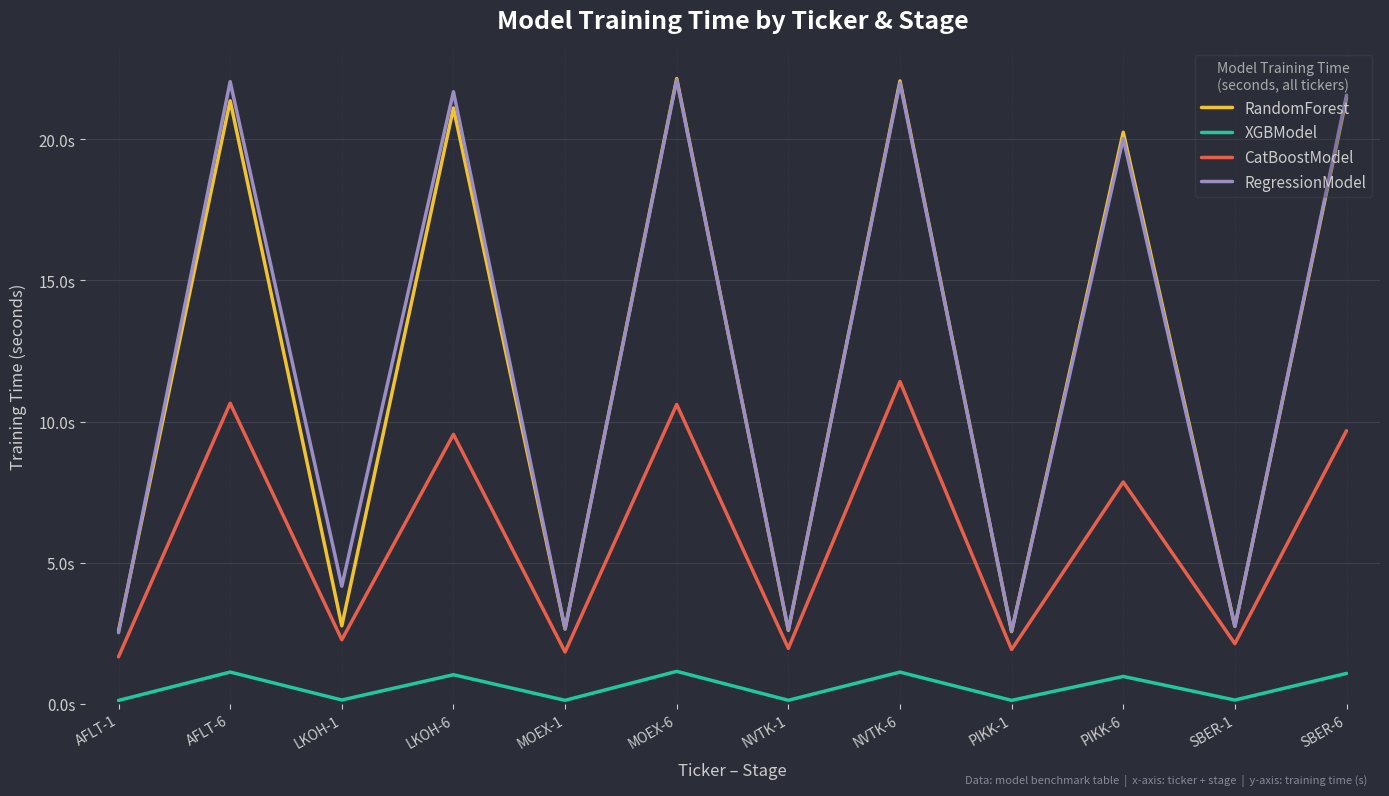

What are all the series names shown in the legend?

RandomForest, XGBModel, CatBoostModel, RegressionModel